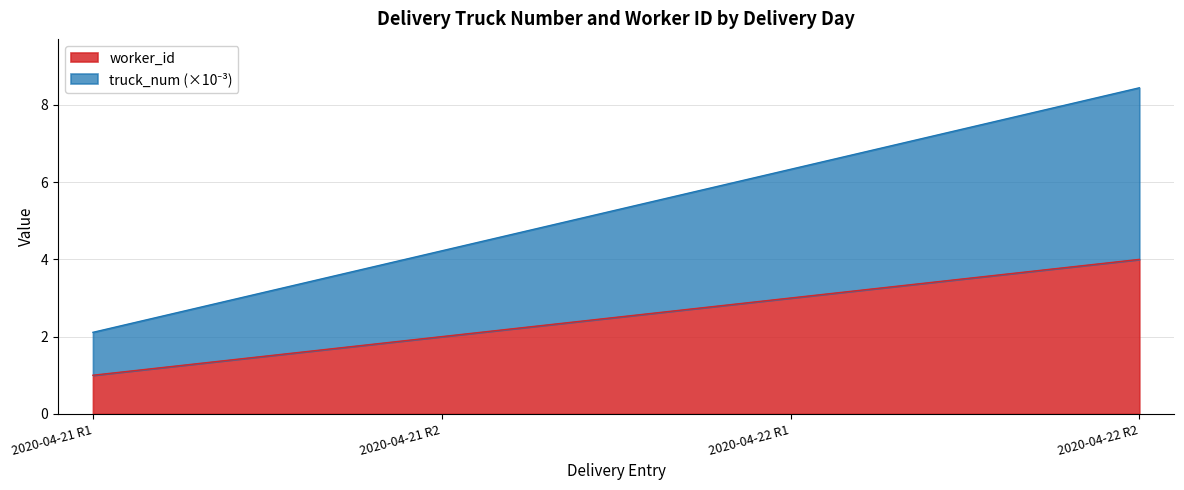

True or false: worker_id and truck_num intersect in this chart.

False